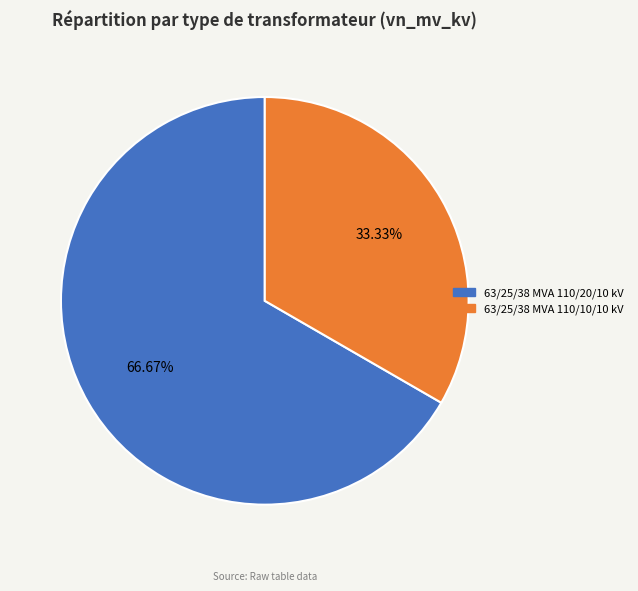

Which slice is the smallest?

63/25/38 MVA 110/10/10 kV